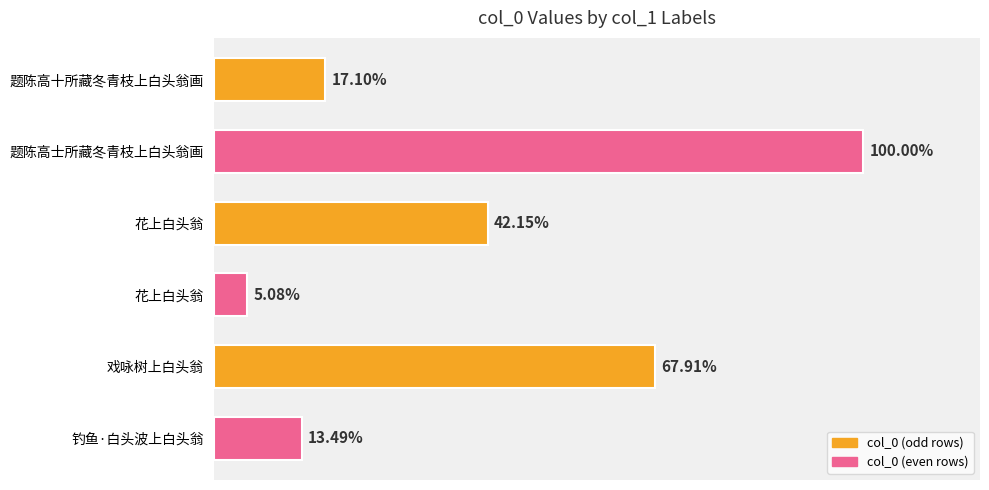

Are the bars horizontal?

Yes